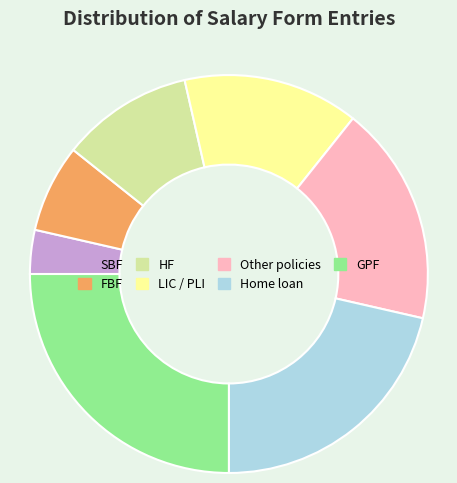

What is the ratio of the value at Other policies to the value at FBF?

2.5